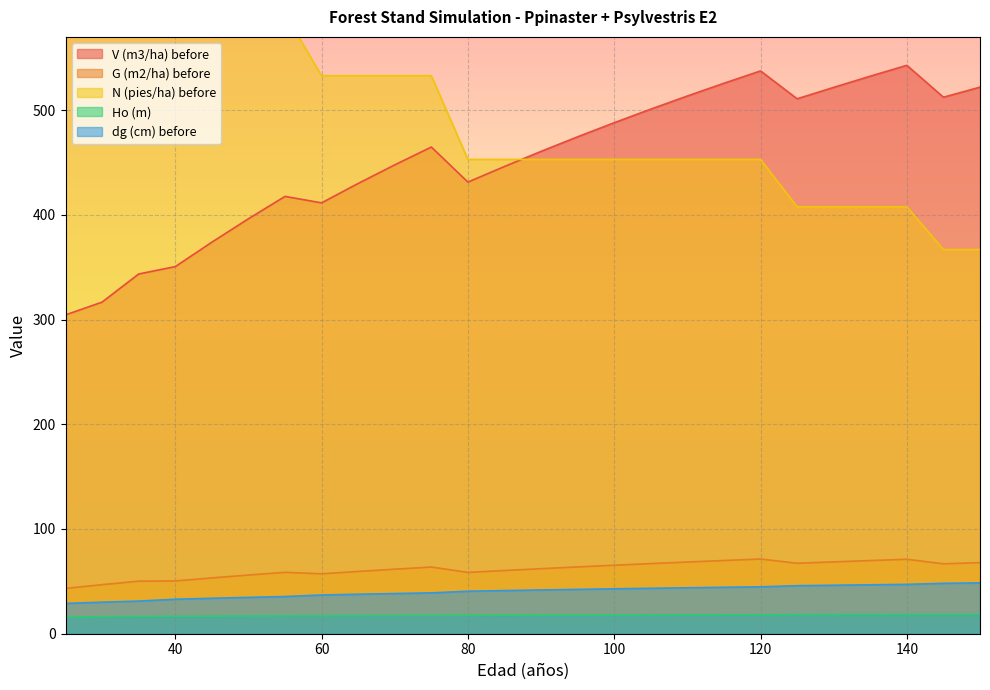

How many values in the dg (cm) before series exceed 41?

14